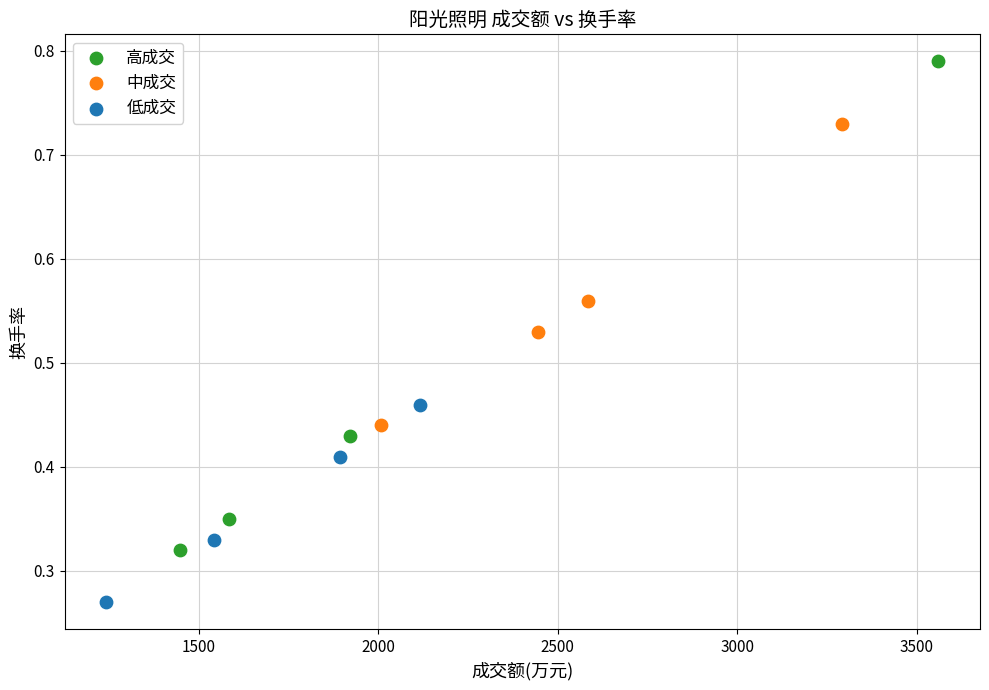

Which series reaches the minimum Y coordinate?

低成交